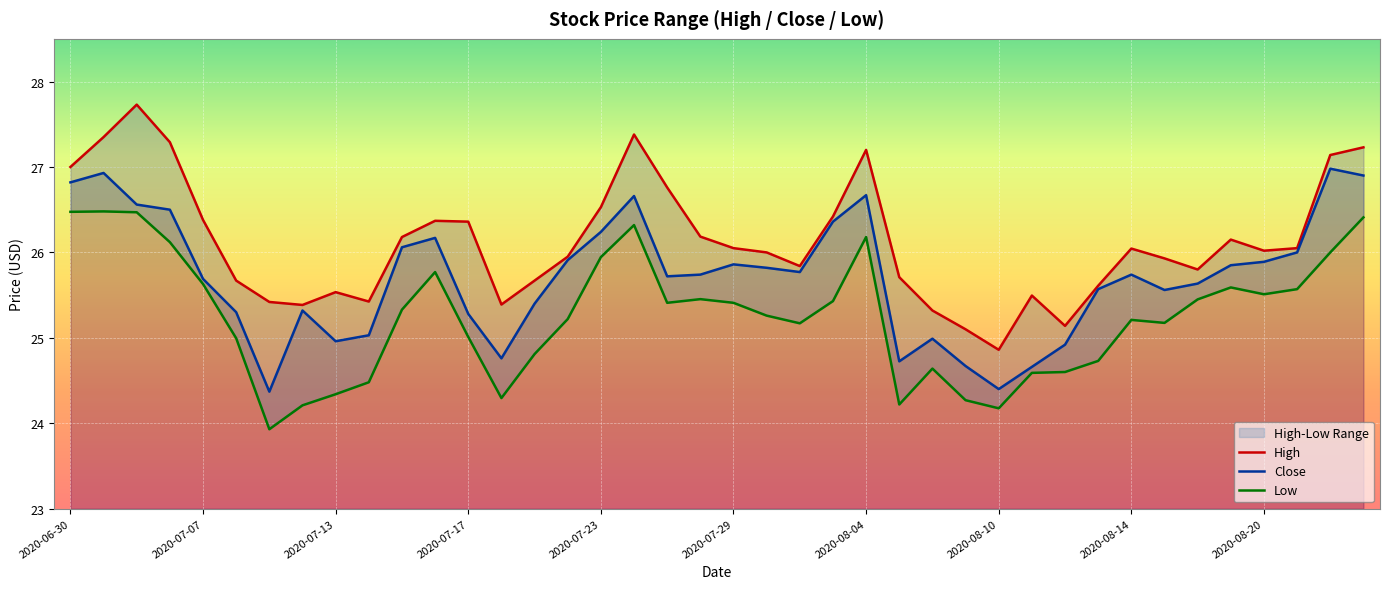

True or false: Low and High intersect in this chart.

False